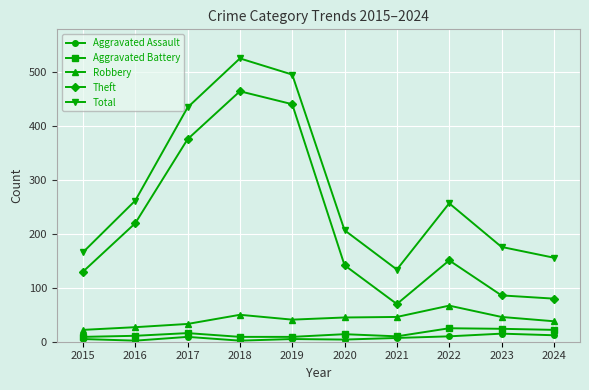

What are all the series names shown in the legend?

Aggravated Assault, Aggravated Battery, Robbery, Theft, Total